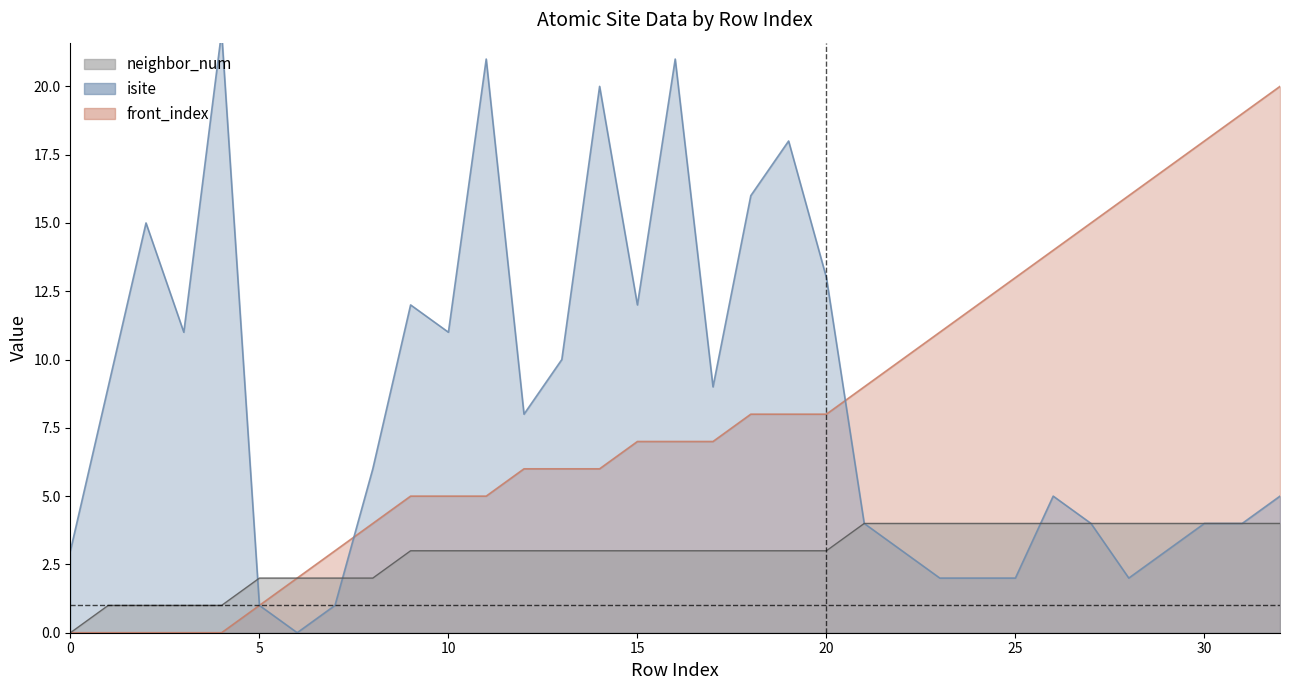

What are all the series names shown in the legend?

isite, neighbor_num, front_index